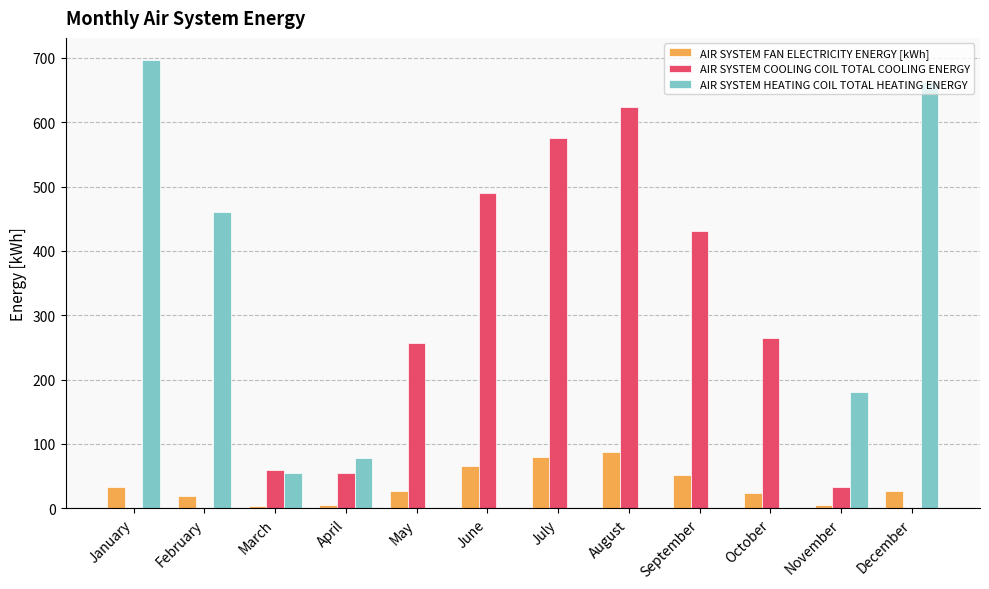

What is the highest value of the AIR SYSTEM HEATING COIL TOTAL HEATING ENERGY series?

696.2